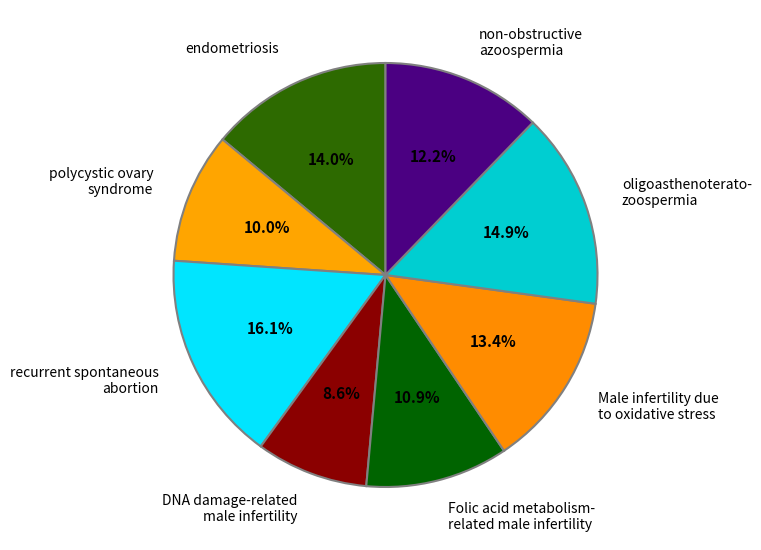

To the nearest percent, what portion does polycystic ovary syndrome represent?

10%